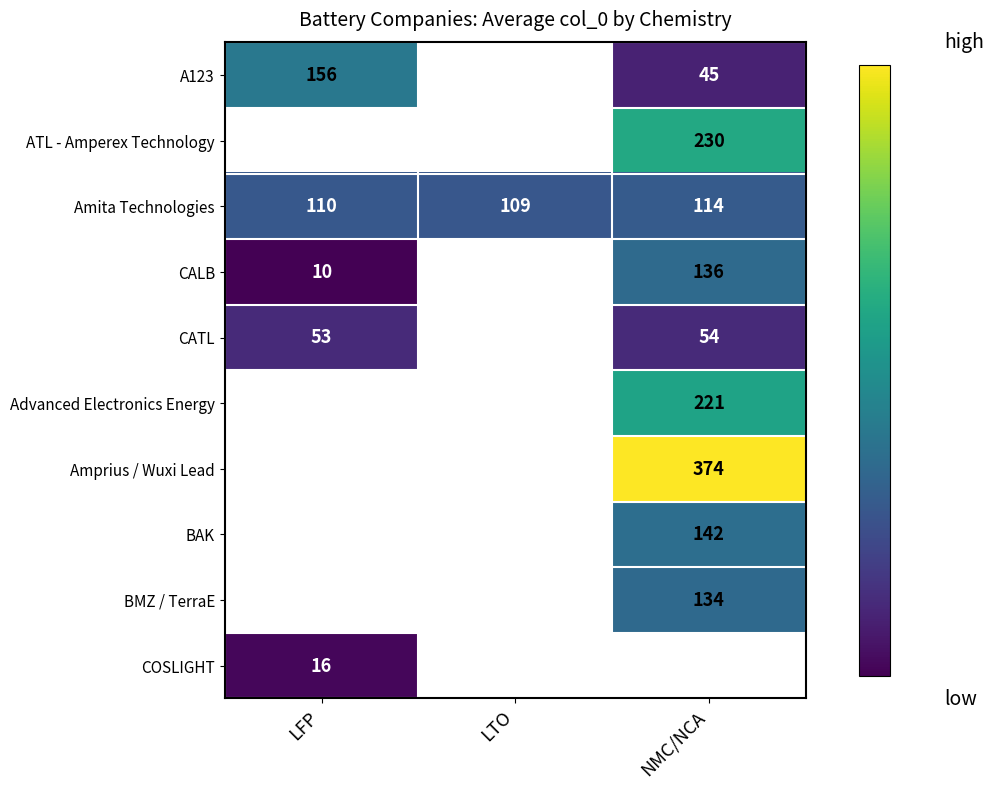

The value of BMZ / TerraE at NMC/NCA is 213. True or false?

False